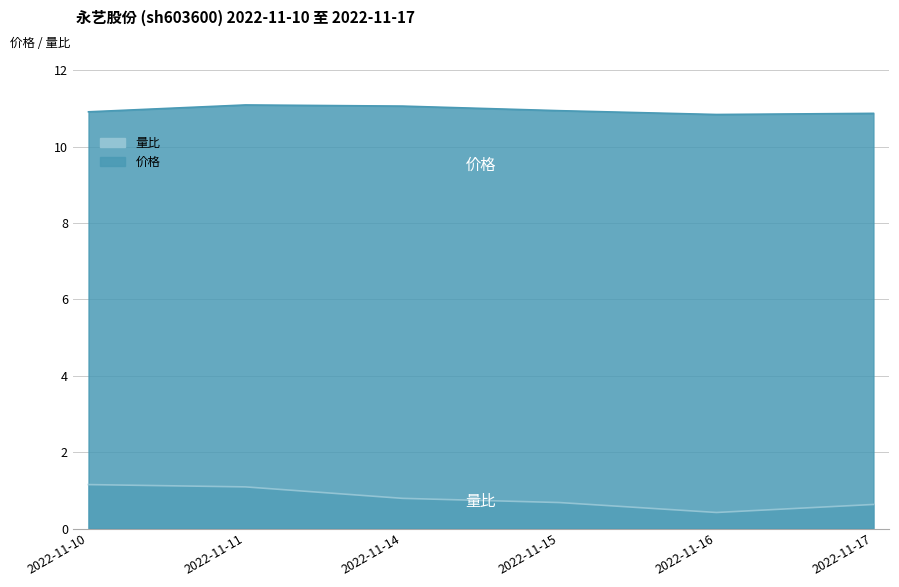

List the series in order of their peak value, highest first.

价格, 量比